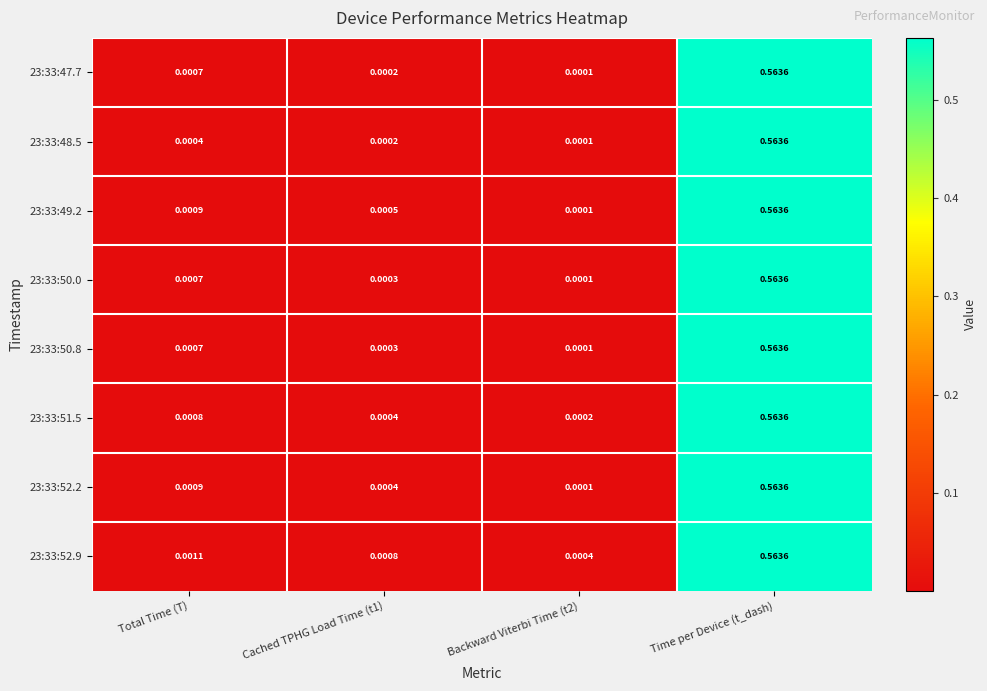

At which category is the sum across all series the highest?

Time per Device (t_dash)